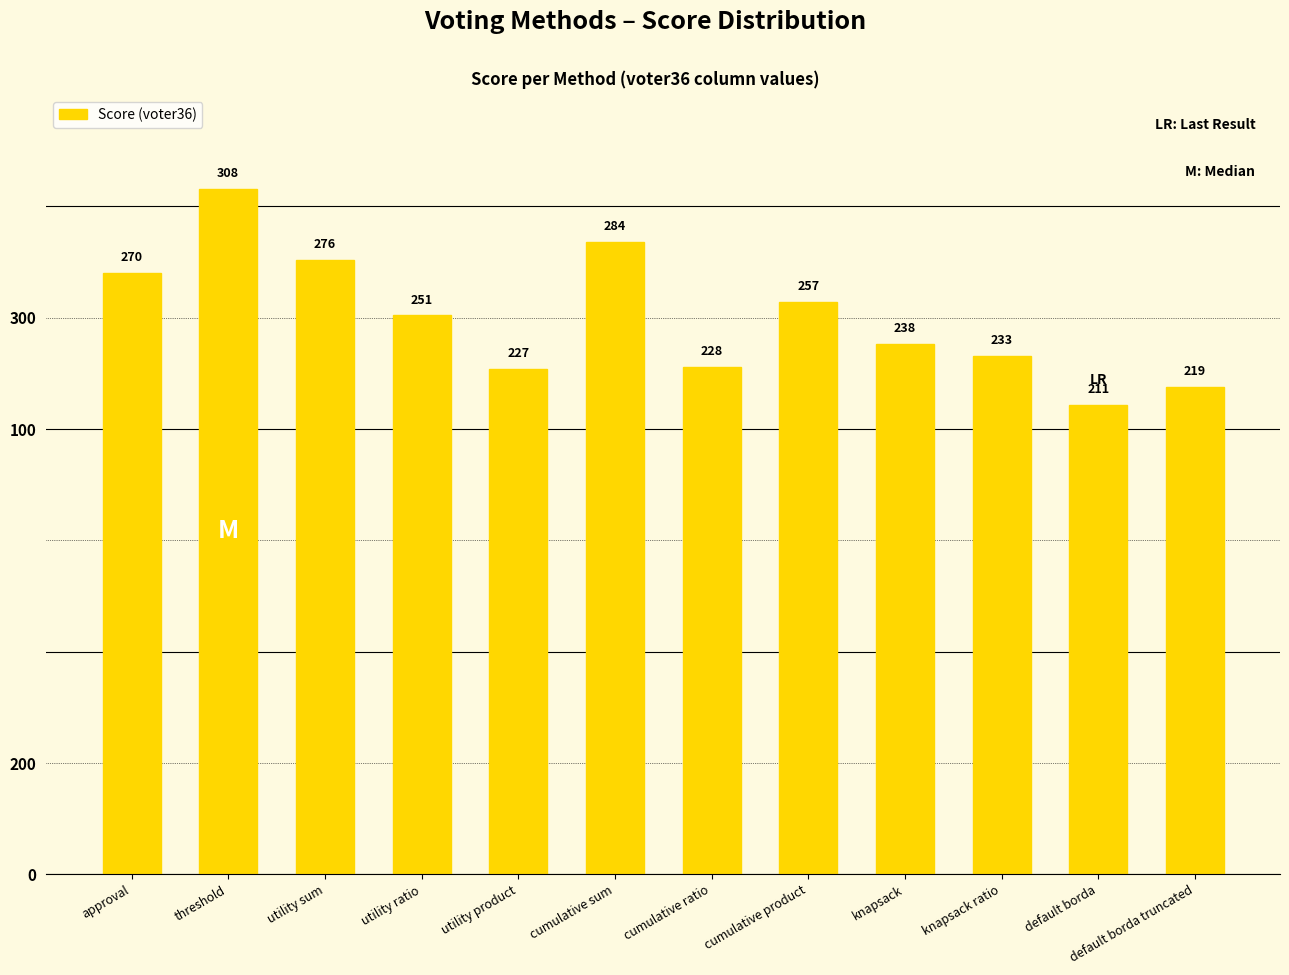

Does the chart contain any negative values?

No